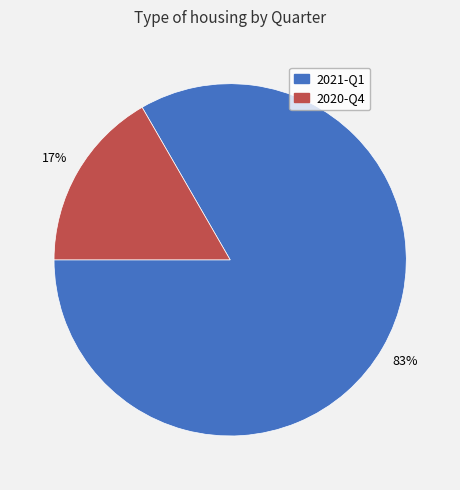

Combined, do 2021-Q1 and 2020-Q4 account for over 50%?

Yes